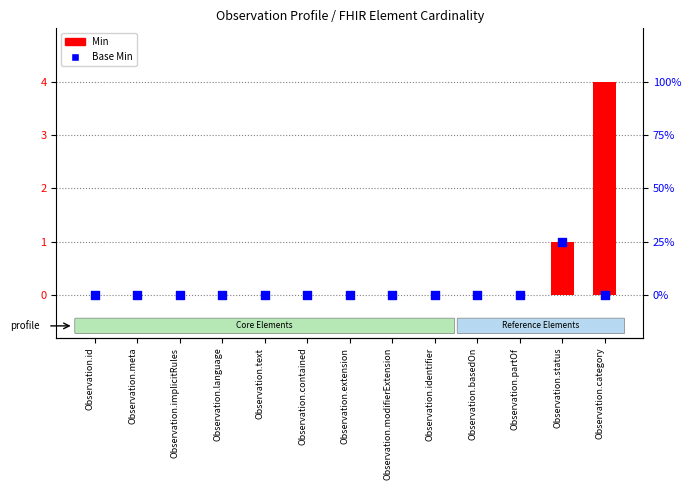

What are all the series names shown in the legend?

Min, Base Min